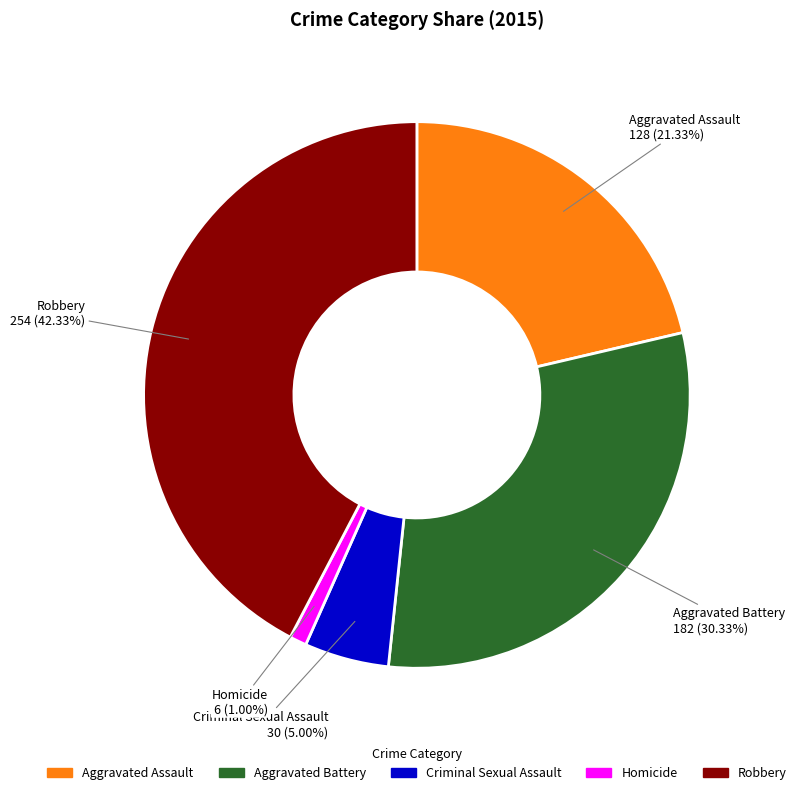

How many segments does this pie chart have?

5